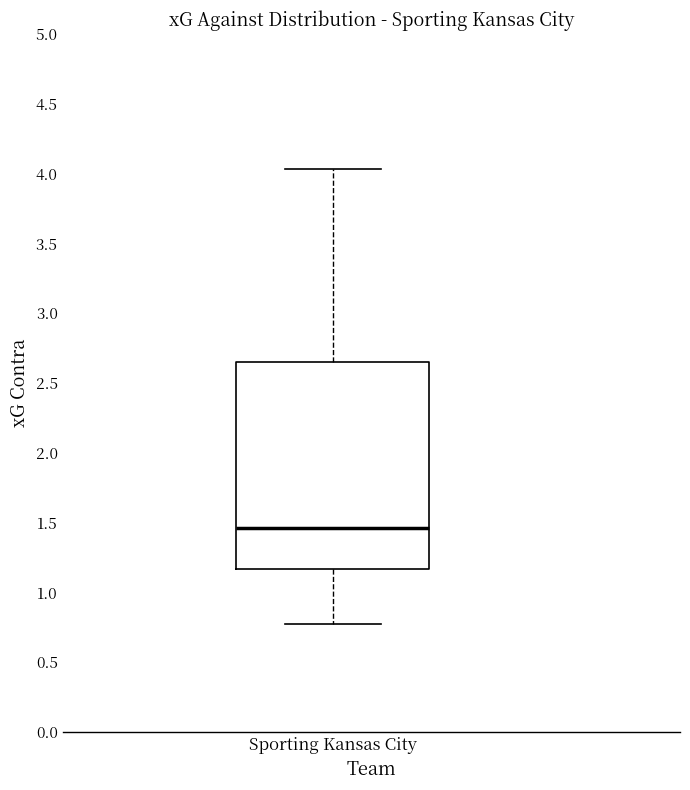

Transcribe this box plot: give where the median line is, the range the box spans, and where the two whiskers end, as read against the y-axis. The values are not printed on the chart, so give them approximately, as read against the axis.

median 1.45, box 1.15 to 2.65, whiskers 0.75 to 4.05